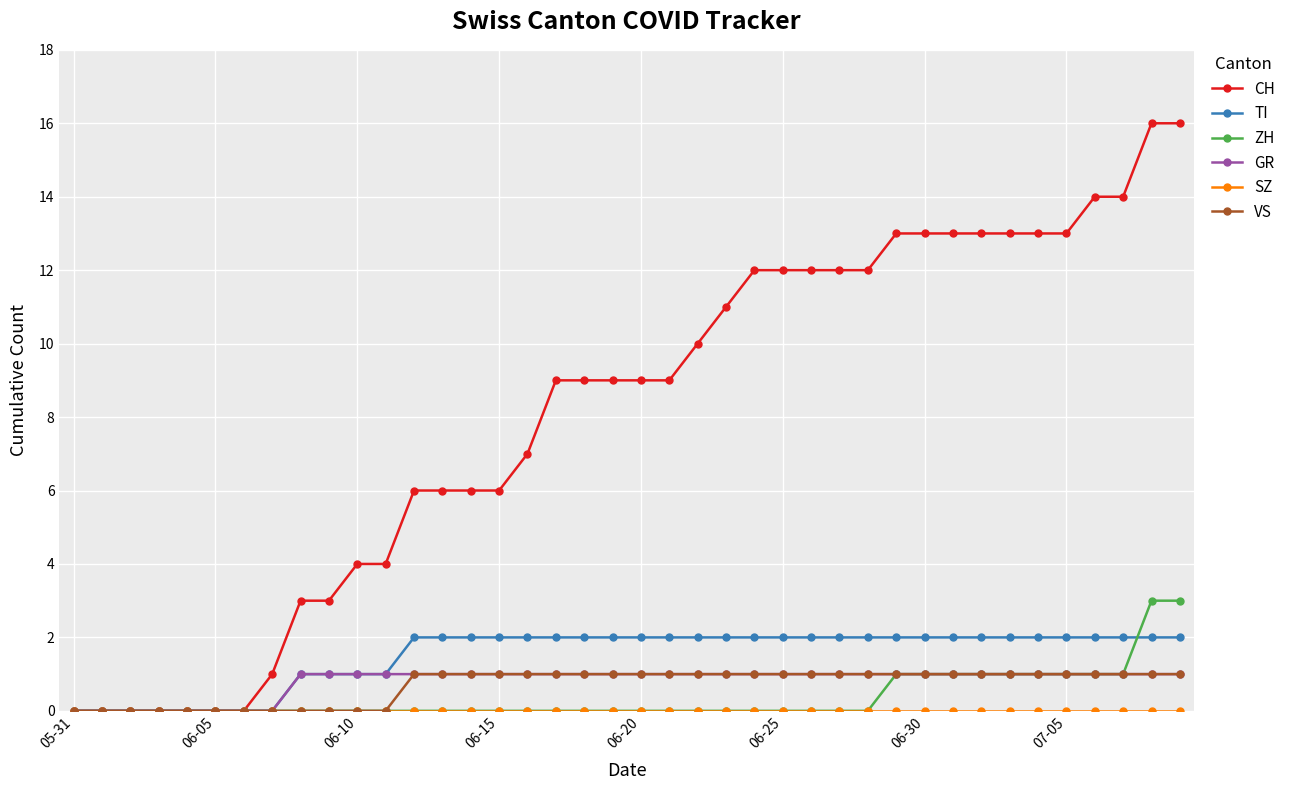

Which series has the widest spread of values?

CH